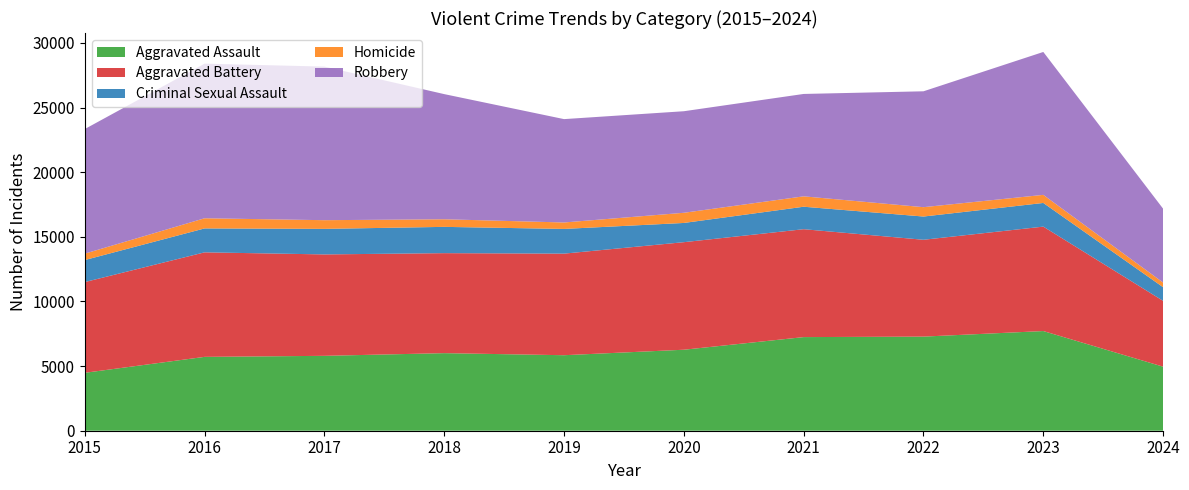

Reading left to right, transcribe all the data shown in this chart.

Aggravated Assault: 2015=4480	2016=5713	2017=5793	2018=6001	2019=5841	2020=6265	2021=7242	2022=7280	2023=7710	2024=4954
Aggravated Battery: 2015=7019	2016=8086	2017=7845	2018=7735	2019=7858	2020=8320	2021=8347	2022=7491	2023=8078	2024=5091
Criminal Sexual Assault: 2015=1703	2016=1850	2017=1976	2018=2033	2019=1911	2020=1487	2021=1738	2022=1798	2023=1831	2024=1055
Homicide: 2015=496	2016=786	2017=672	2018=588	2019=499	2020=787	2021=804	2022=724	2023=626	2024=360
Robbery: 2015=9638	2016=11960	2017=11880	2018=9681	2019=7995	2020=7855	2021=7920	2022=8963	2023=11054	2024=5712